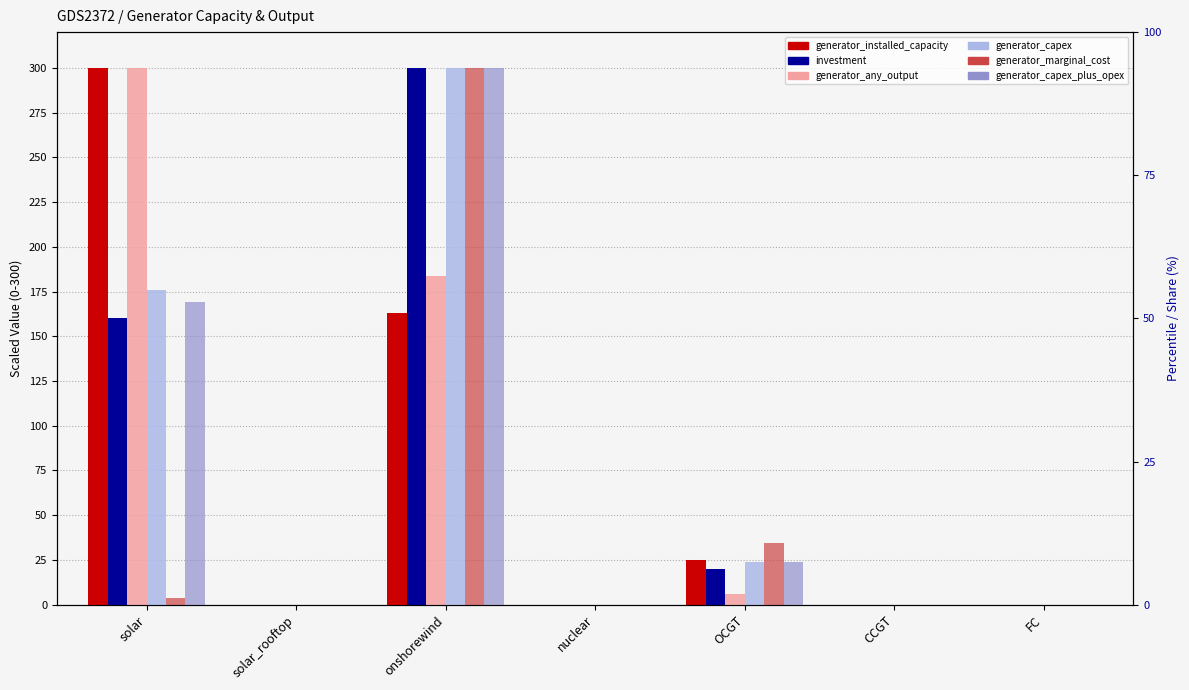

At which label does generator_installed_capacity reach its peak?

solar